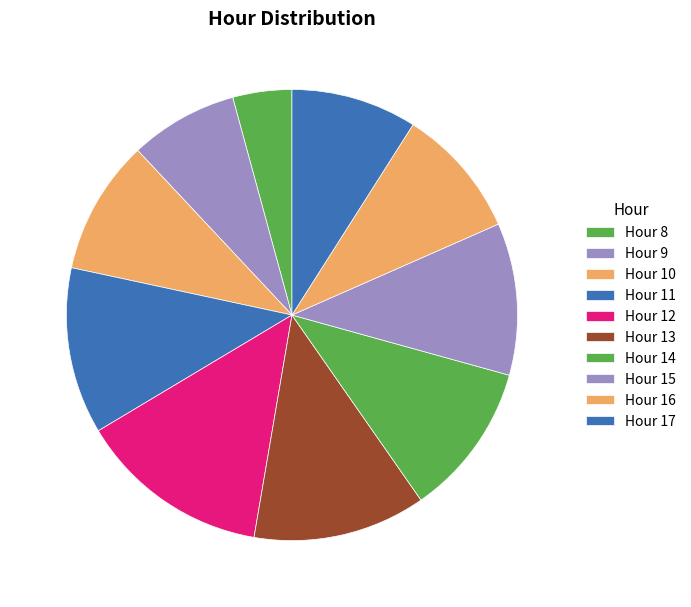

Count the number of slices in the pie.

10